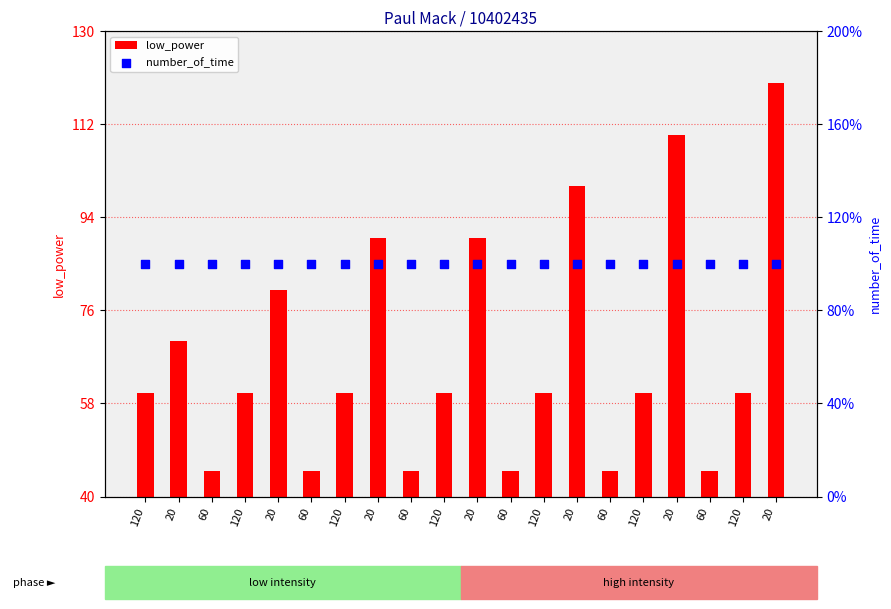

What are all the series names shown in the legend?

low_power, number_of_time